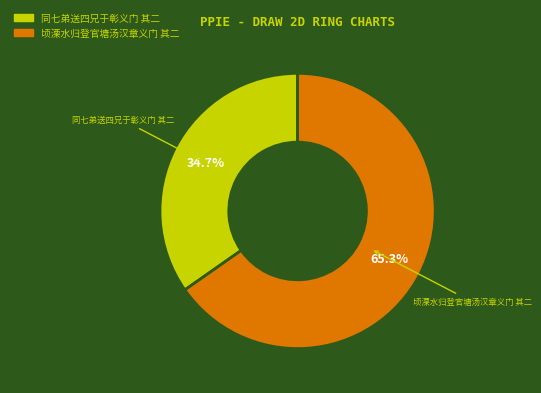

Which slice is the smallest?

同七弟送四兄于彰义门 其二